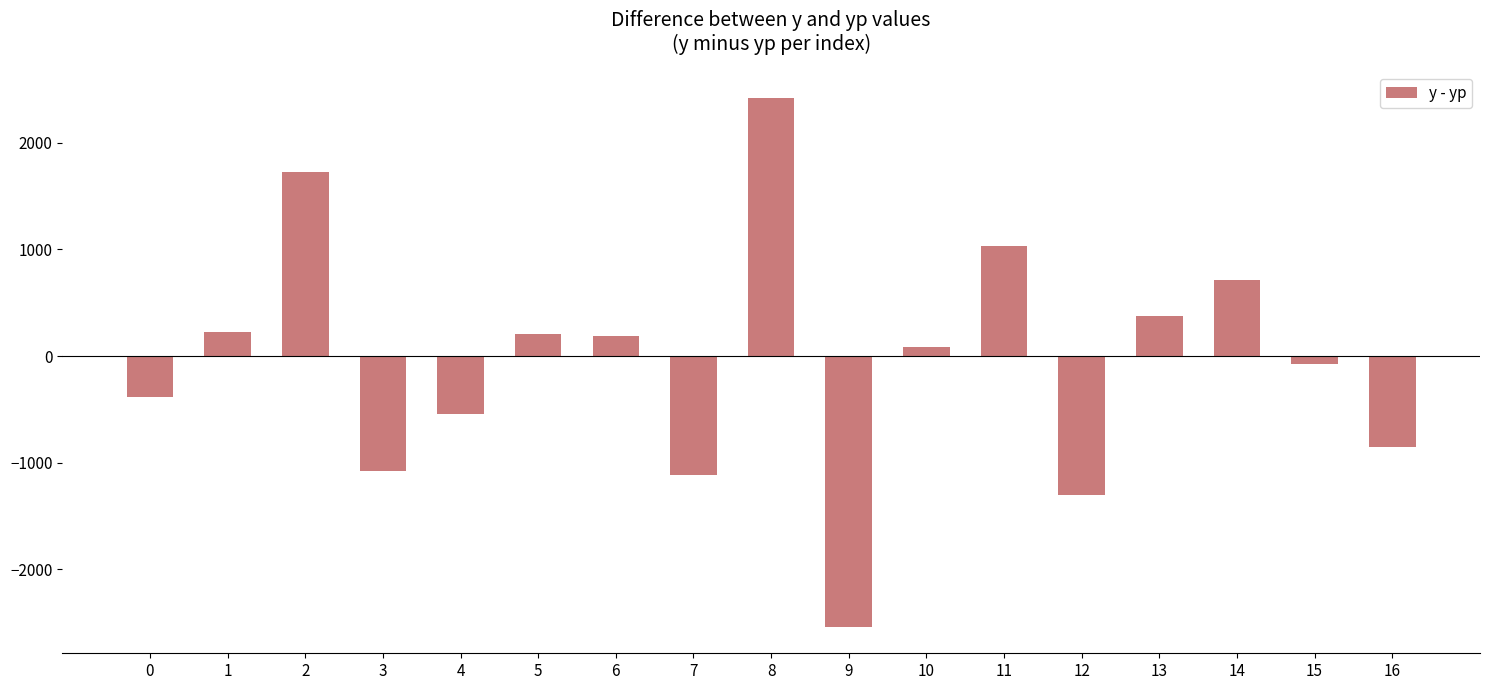

Is it true that the value at 4 is -149.7?

False